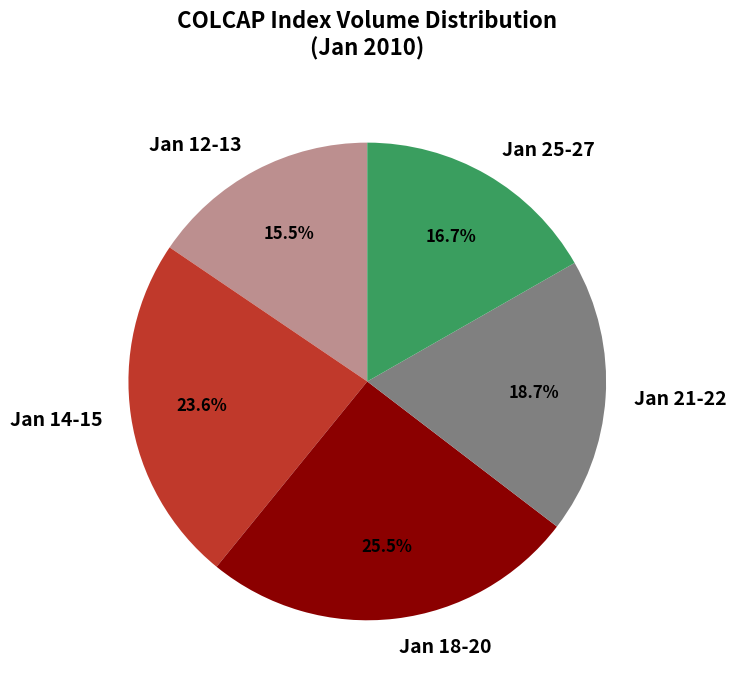

Does Jan 21-22 represent more than half of the total?

No